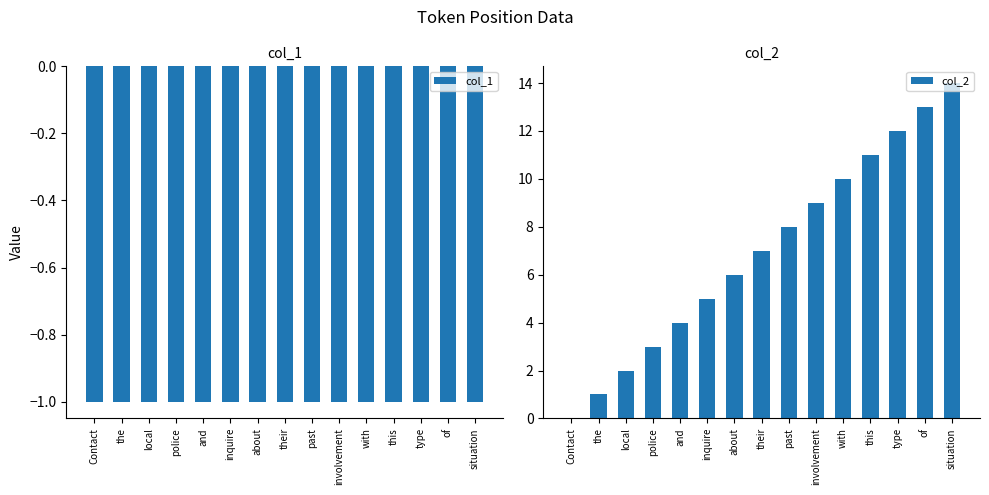

Is it true that col_2 equals 6 at about?

True